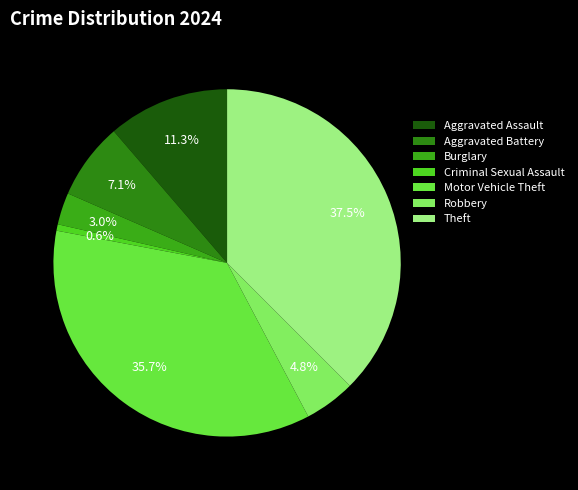

Does Aggravated Assault account for over 50% of the chart?

No